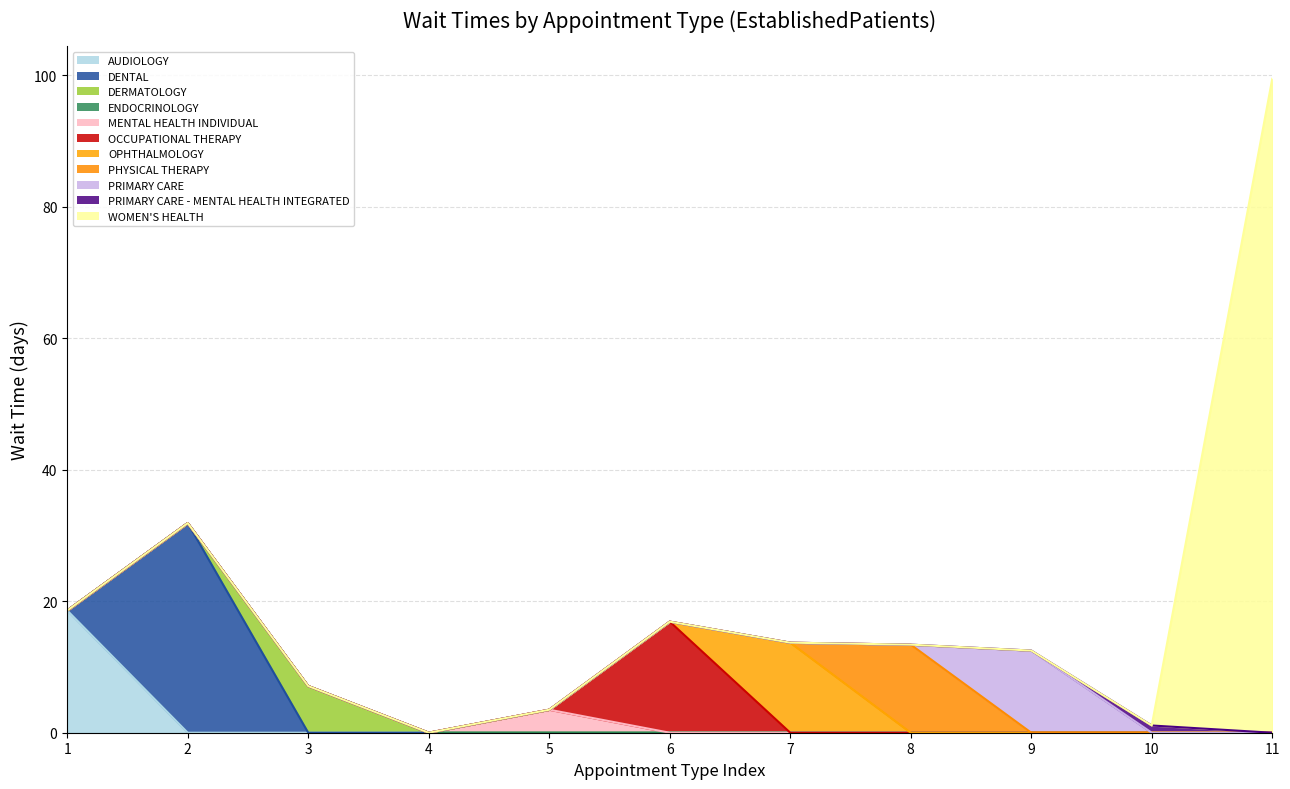

What is the highest value of the AUDIOLOGY series?

18.6